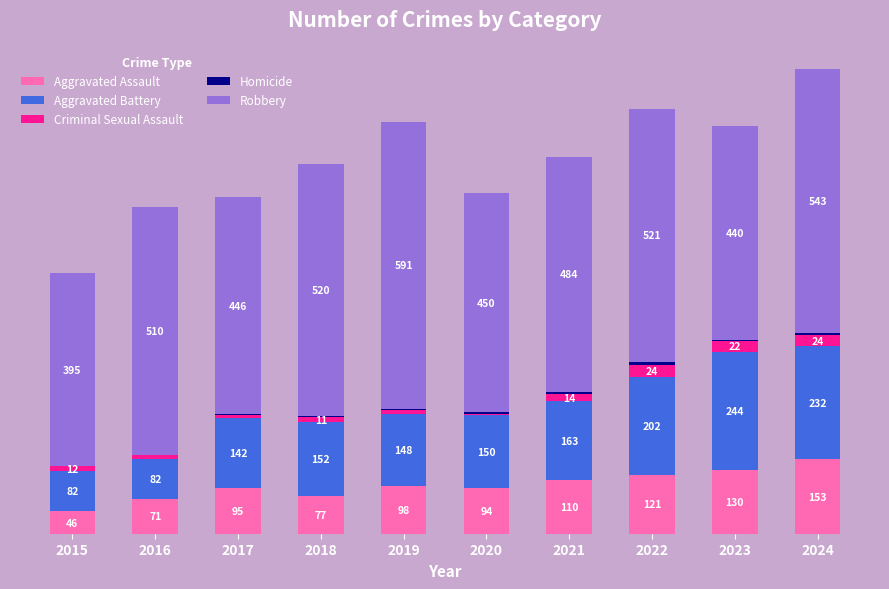

Are the bars horizontal?

No